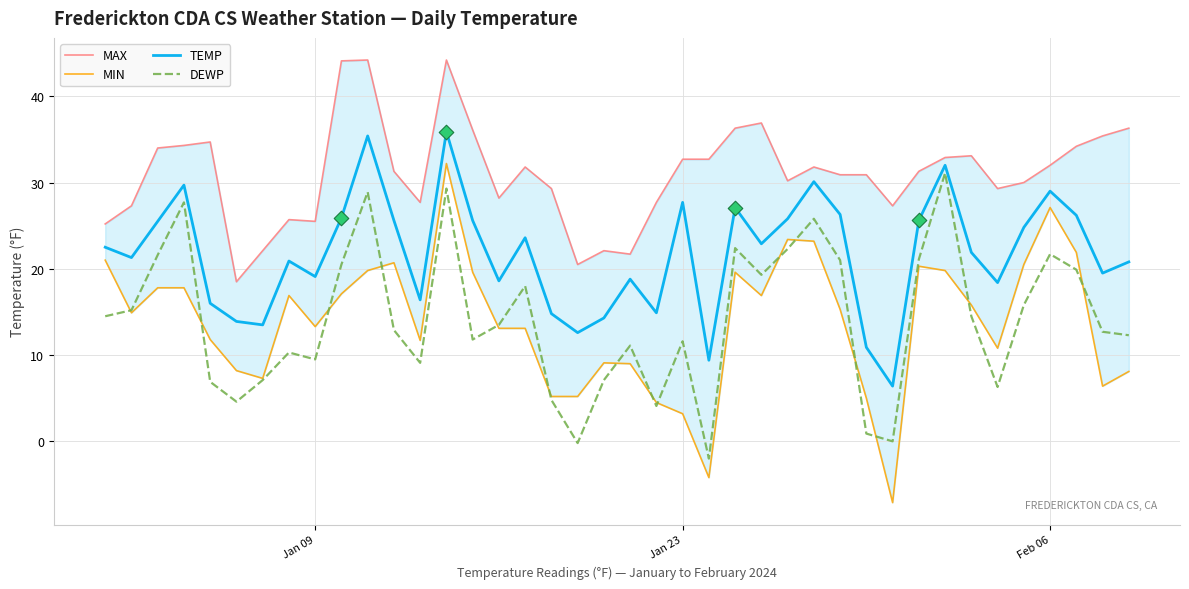

Which series has the largest total across all categories?

MAX